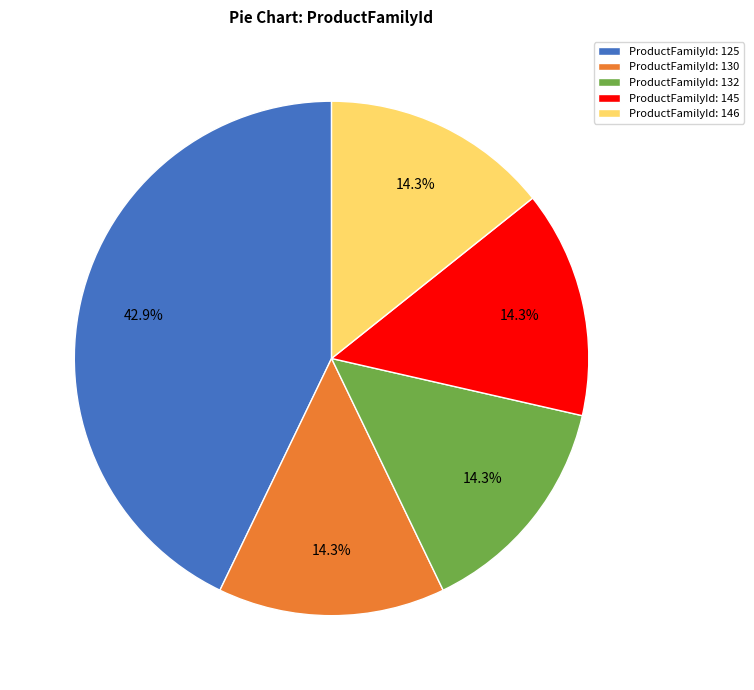

How much of the chart is everything except ProductFamilyId: 145?

85.7%